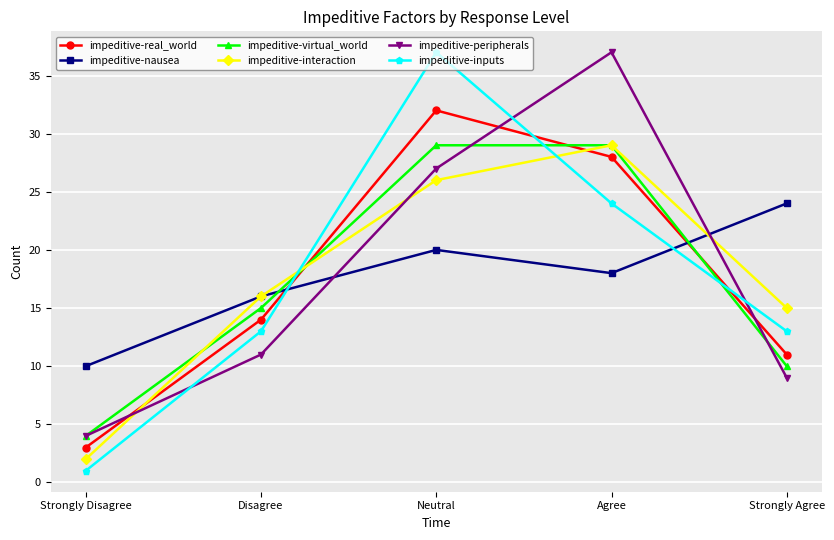

At which category is the sum across all series the highest?

Neutral